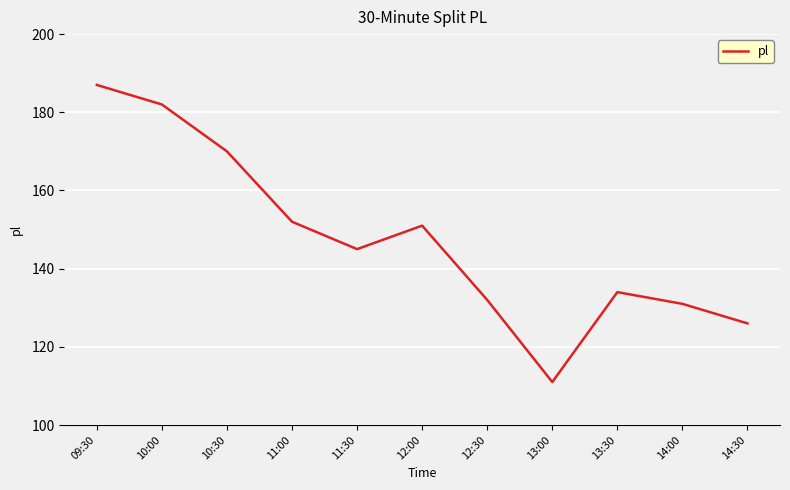

What is the sum of all values?

1621